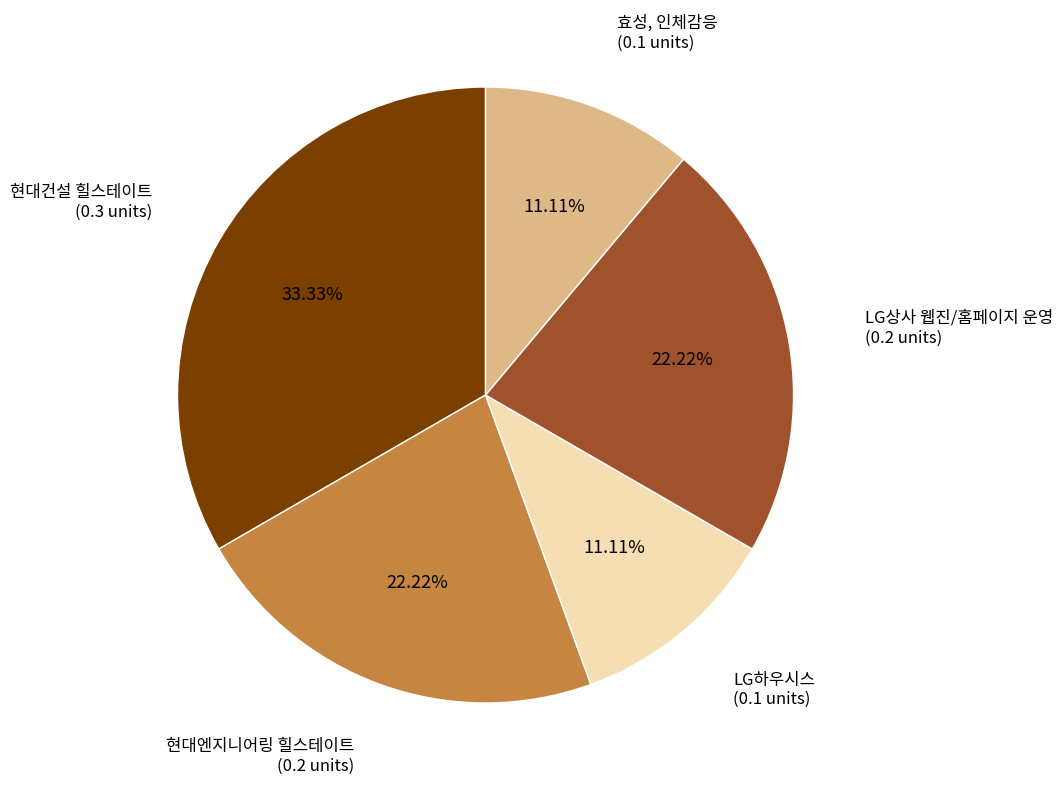

Does any single category account for the majority?

No